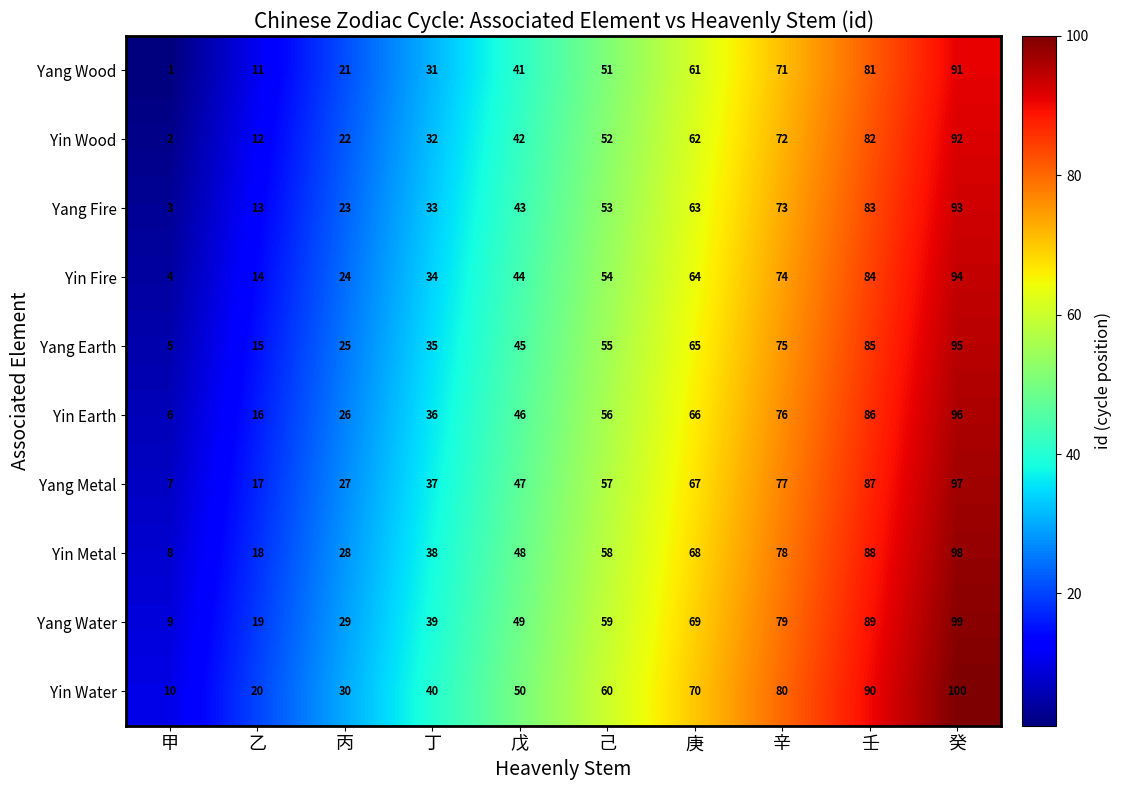

At 丁, list the series in order from smallest to largest.

Yang Wood, Yin Wood, Yang Fire, Yin Fire, Yang Earth, Yin Earth, Yang Metal, Yin Metal, Yang Water, Yin Water